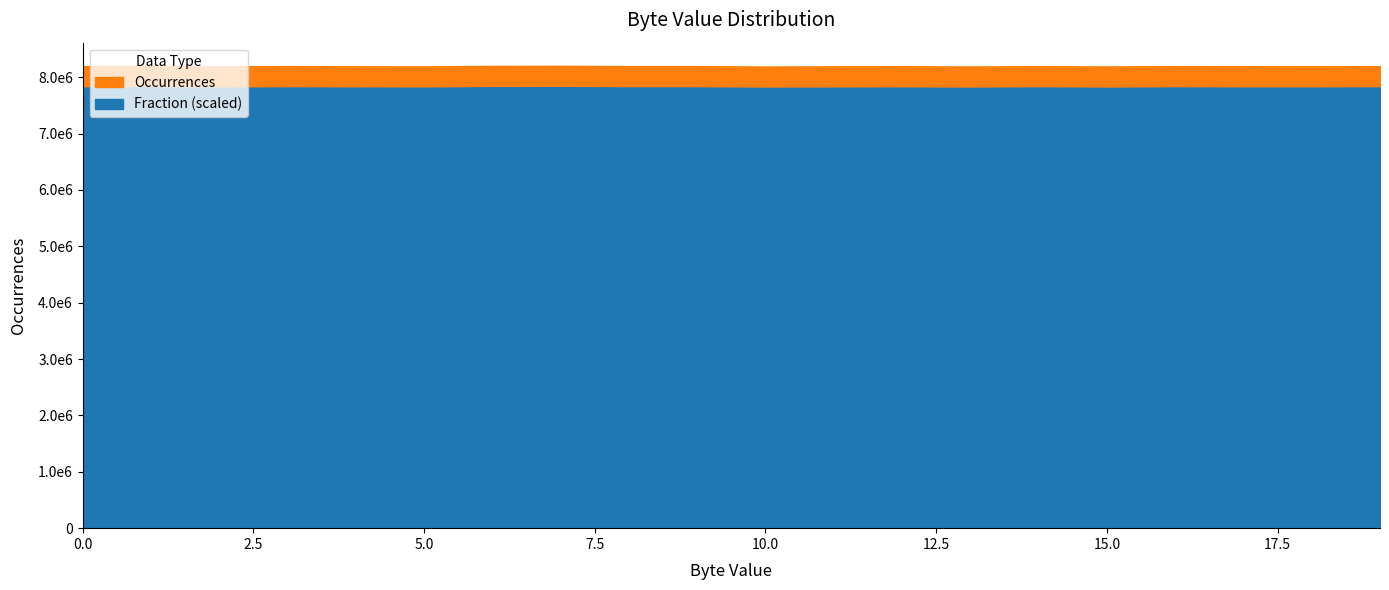

True or false: Fraction and Occurrences cross at least once.

False